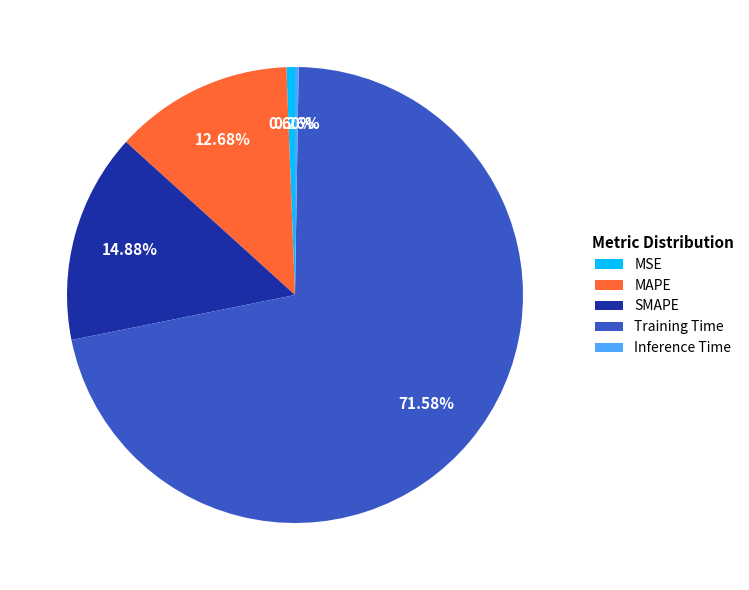

What is the largest slice in the pie chart?

Training Time